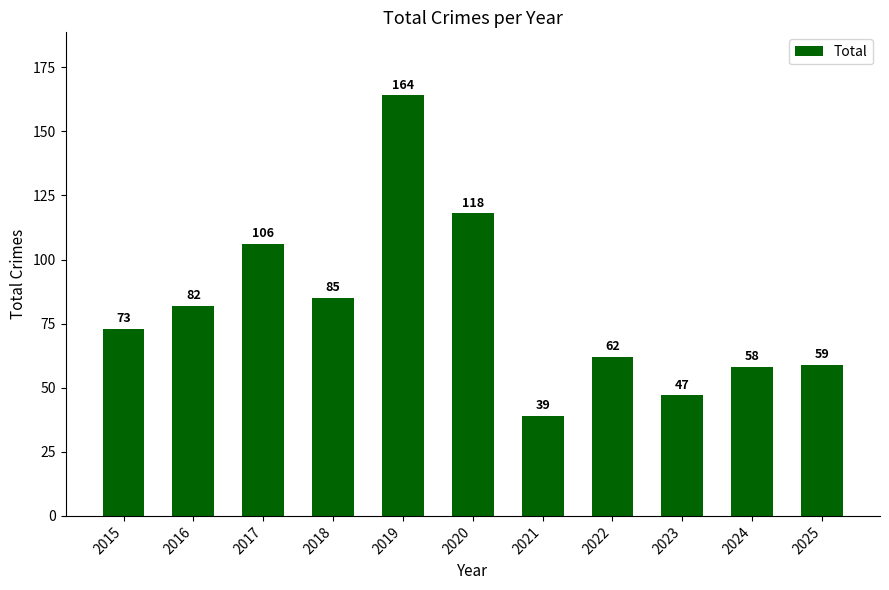

Rank the categories by value from lowest to highest.

2021, 2023, 2024, 2025, 2022, 2015, 2016, 2018, 2017, 2020, 2019